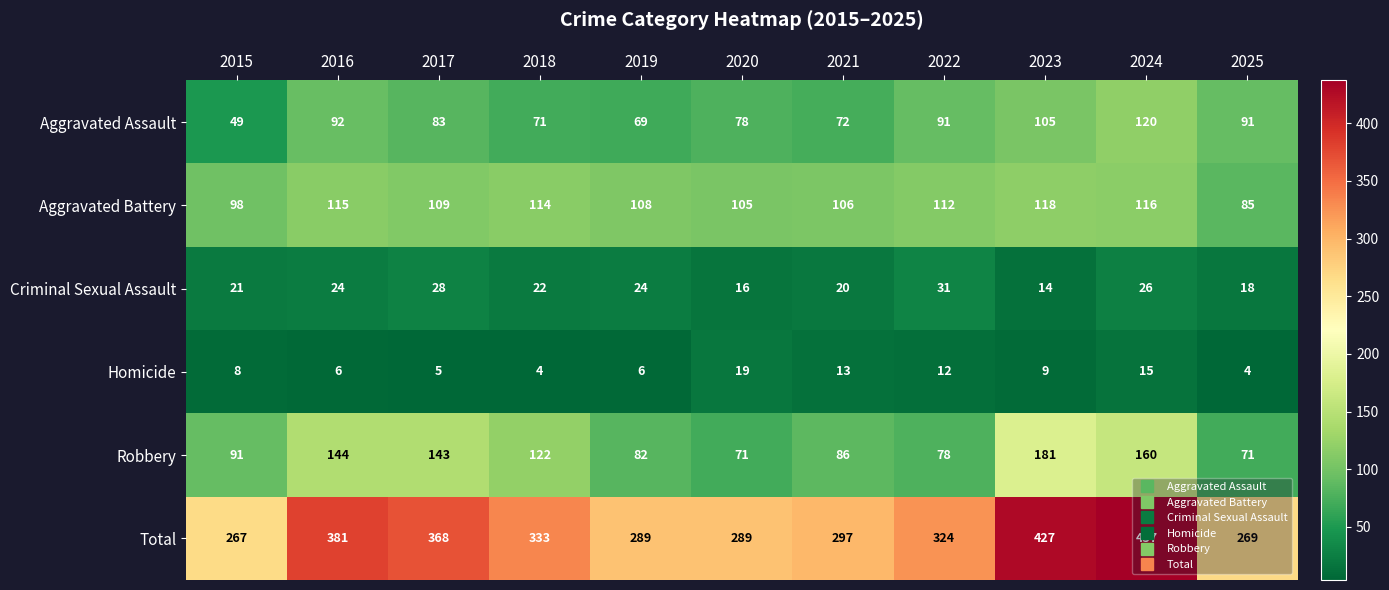

What is the maximum value for Total?

437